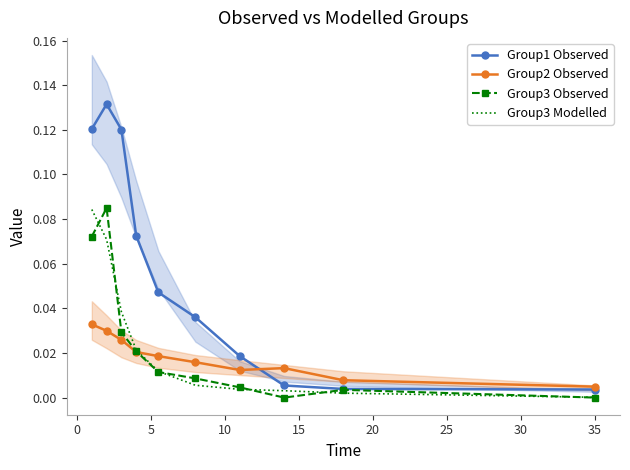

How many data points in Group3 Observed are above 0?

8